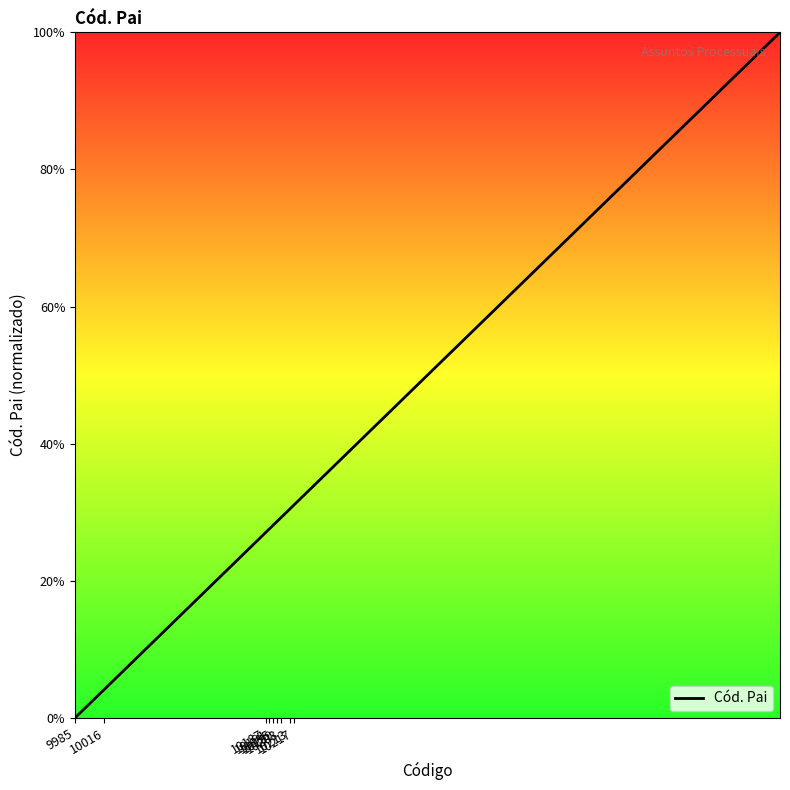

What is the difference between the maximum and minimum values?

100.0